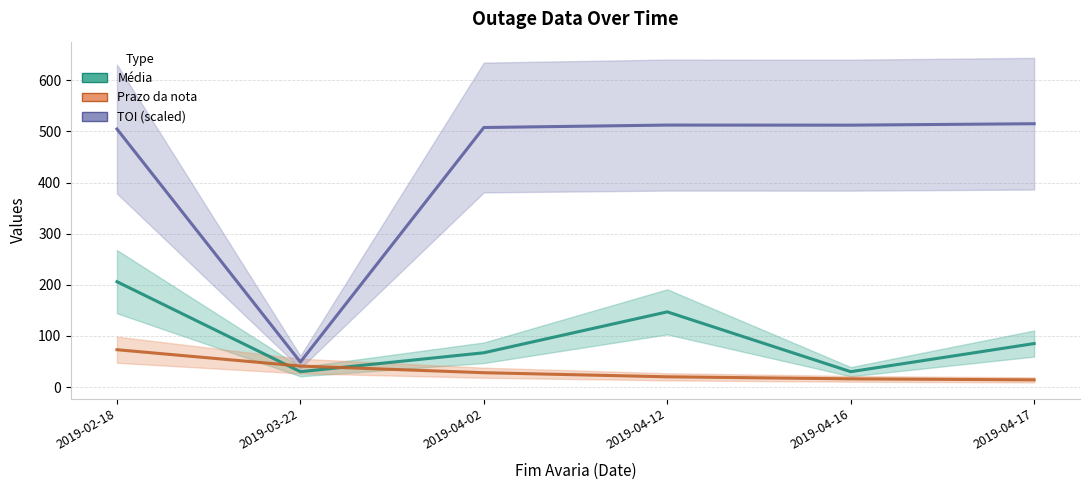

What is the average value of the TOI (scaled) series?

433.4